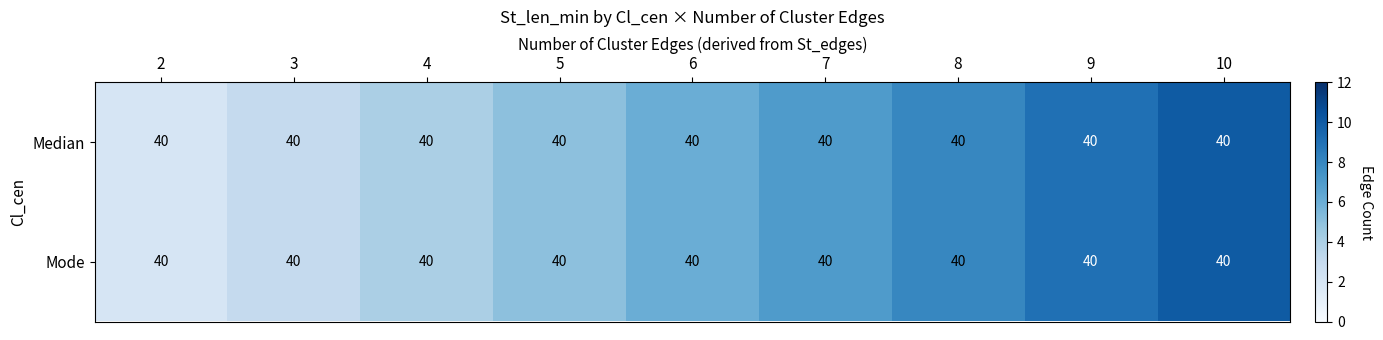

List the series in order of their peak value, highest first.

Median, Mode